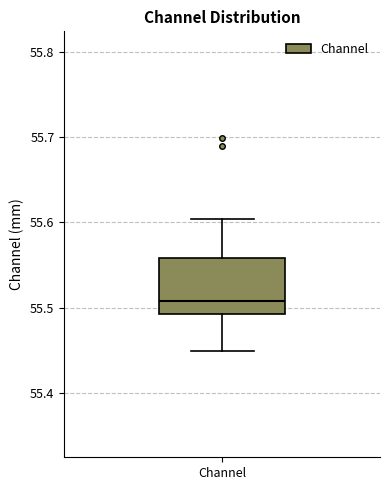

Read this box plot against the y-axis: the position of the median line, the range covered by the box, and the ends of both whiskers. The values are not printed on the chart, so give them approximately, as read against the axis.

median 55.51, box 55.49 to 55.56, whiskers 55.45 to 55.60